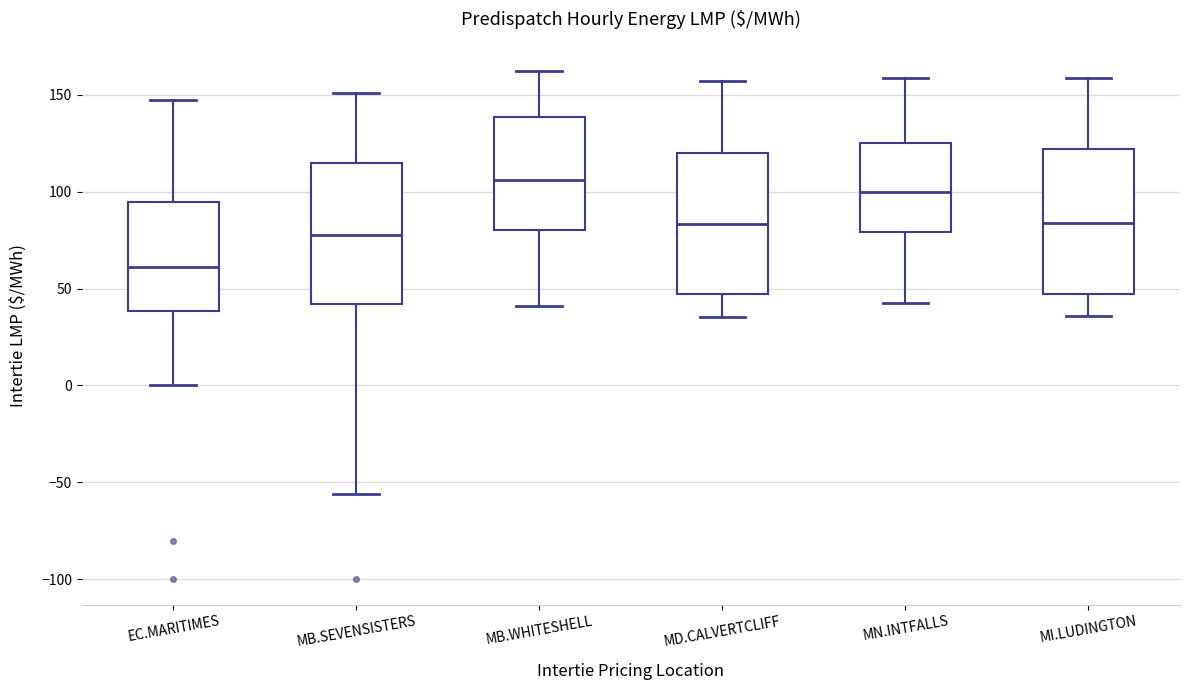

Where is the lower edge of the box for MI.LUDINGTON on the y-axis? The values are not printed on the chart, so give them approximately, as read against the axis.

45